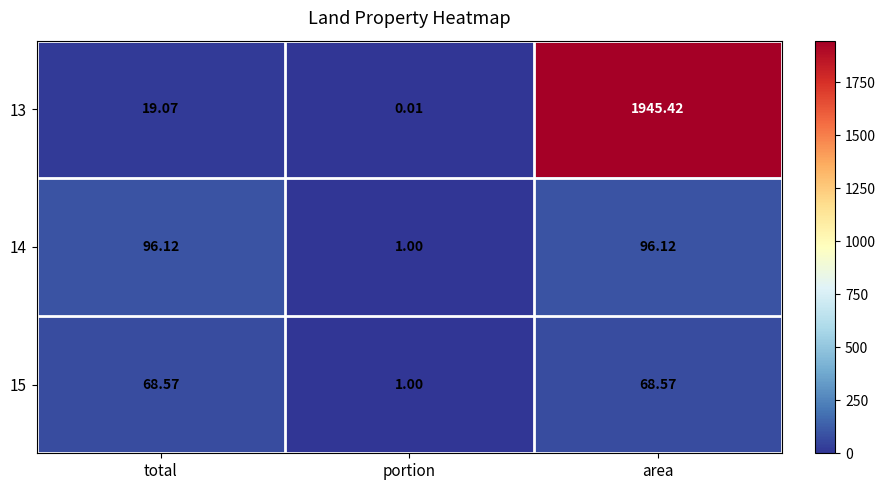

How many categories are shown in the chart?

3